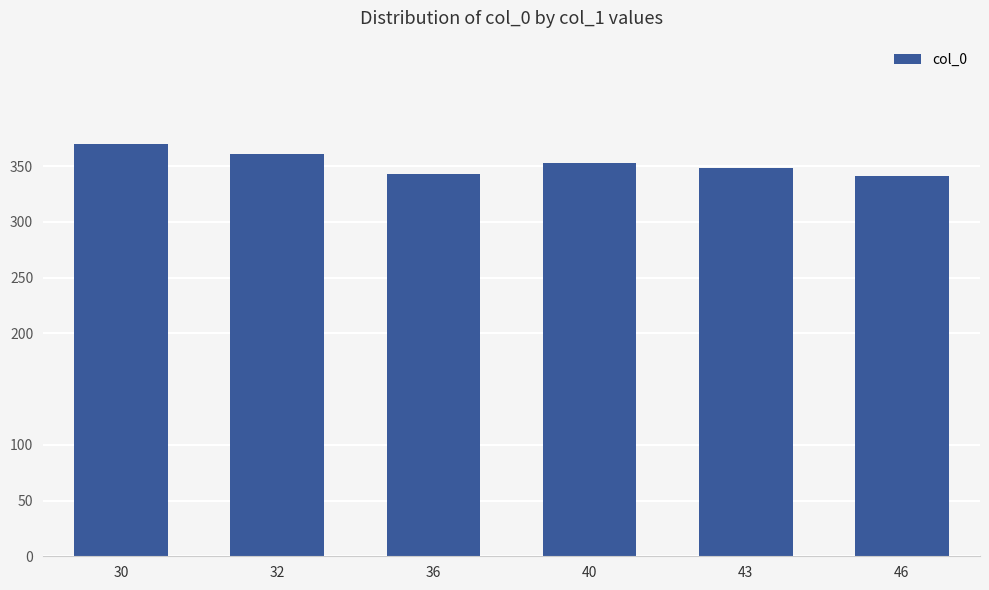

What is the sum of all values?

2116